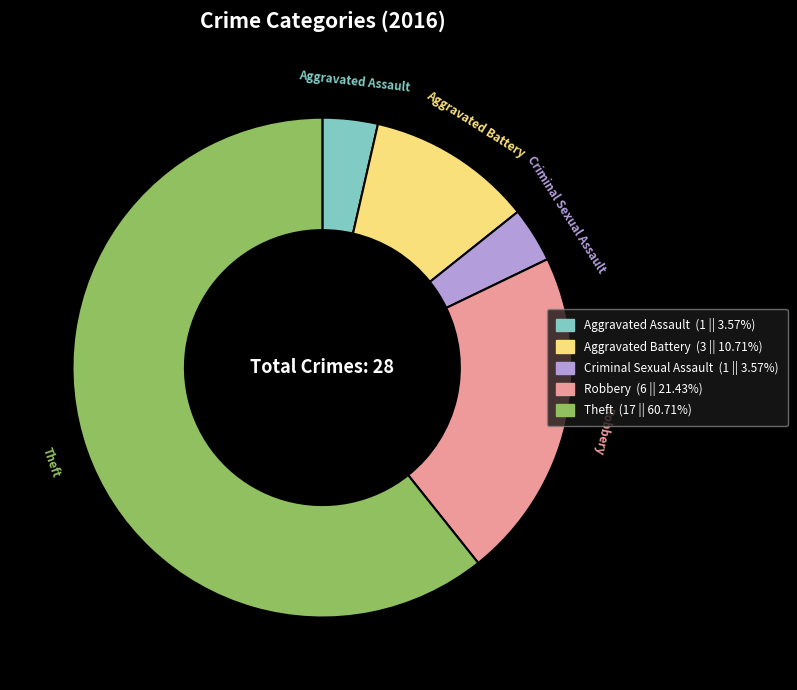

Is it true that Aggravated Battery is 11% of the pie?

True